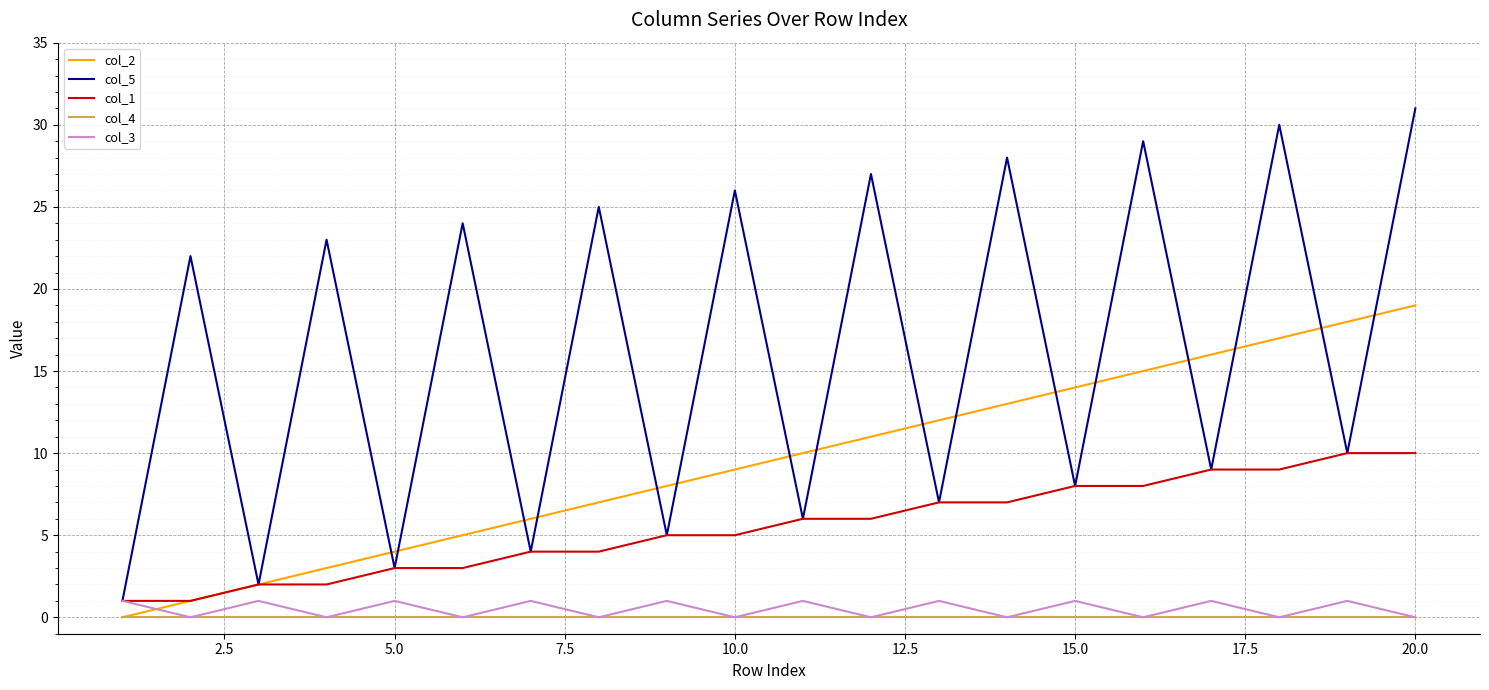

Rank the series by their maximum value, from highest to lowest.

col_5, col_2, col_1, col_3, col_4